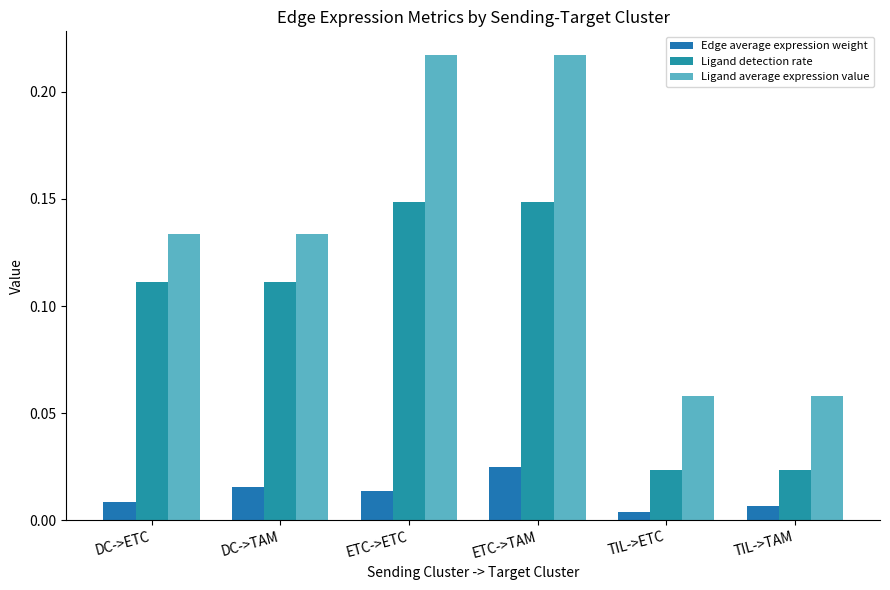

Rank the series by their average value, from highest to lowest.

Ligand average expression value, Ligand detection rate, Edge average expression weight